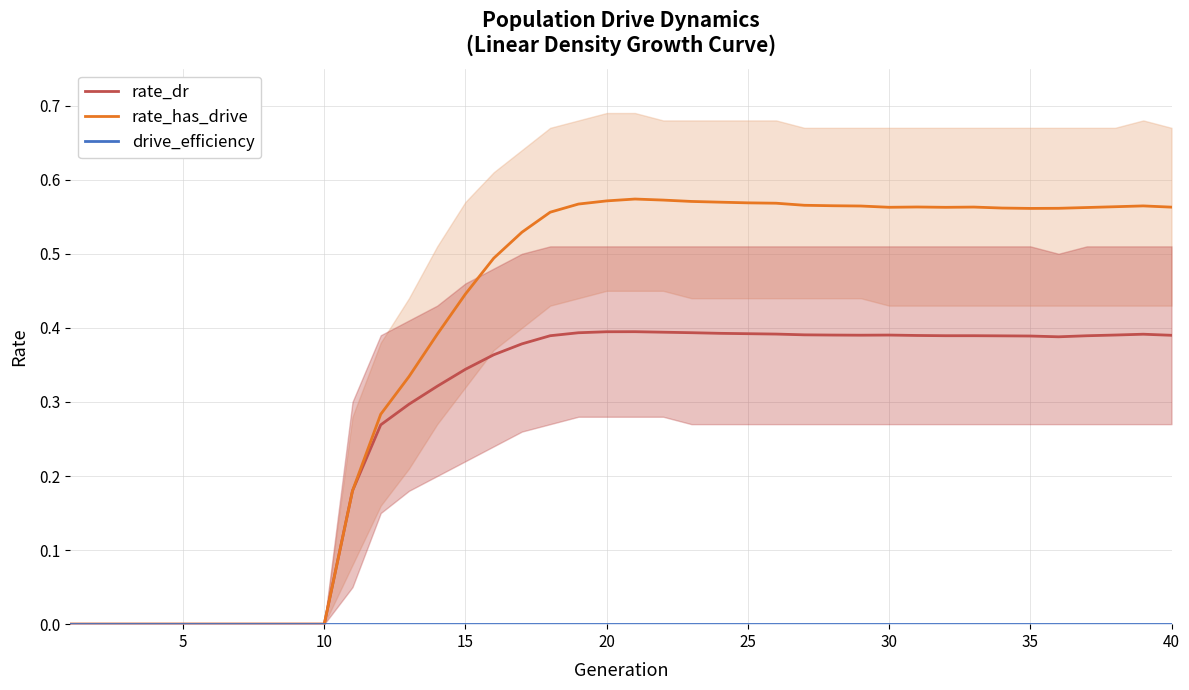

Is it true that rate_dr equals 0.1 at 30?

False